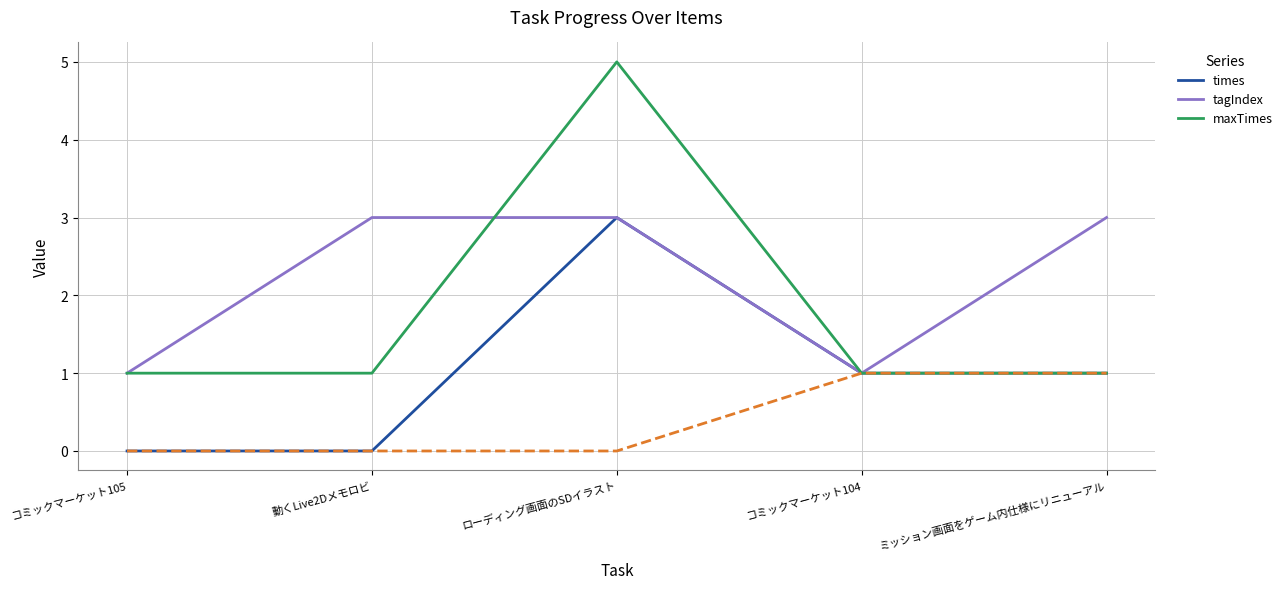

What is the lowest value of the tagIndex series?

1